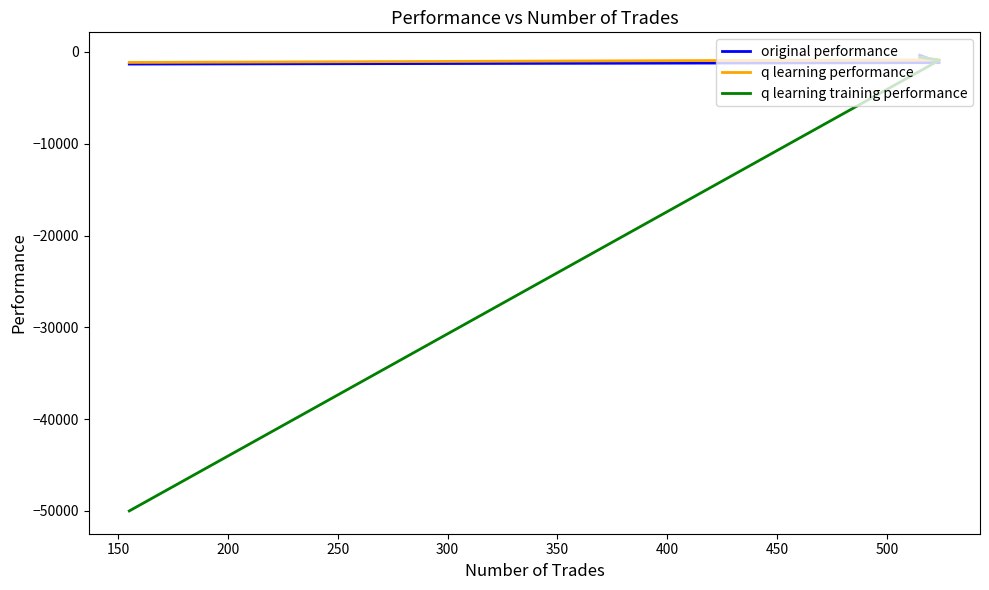

What is the maximum value shown in the chart?

-344.1